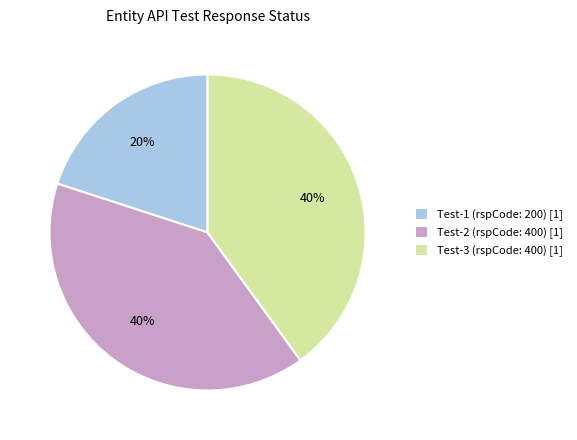

Which slice is the smallest?

Test-1 (rspCode: 200) [1]